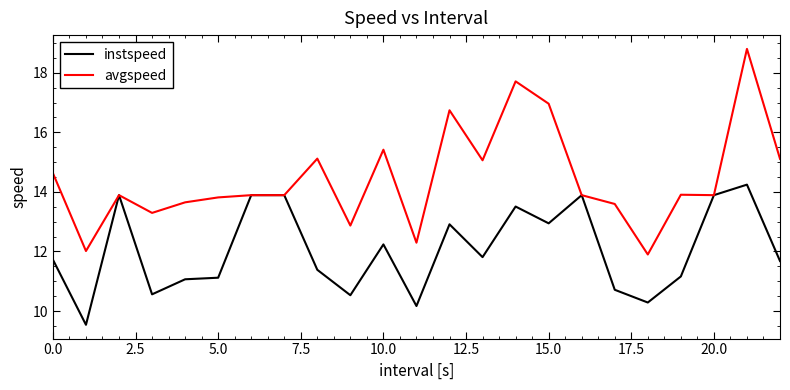

Which series has the largest range (max minus min)?

avgspeed